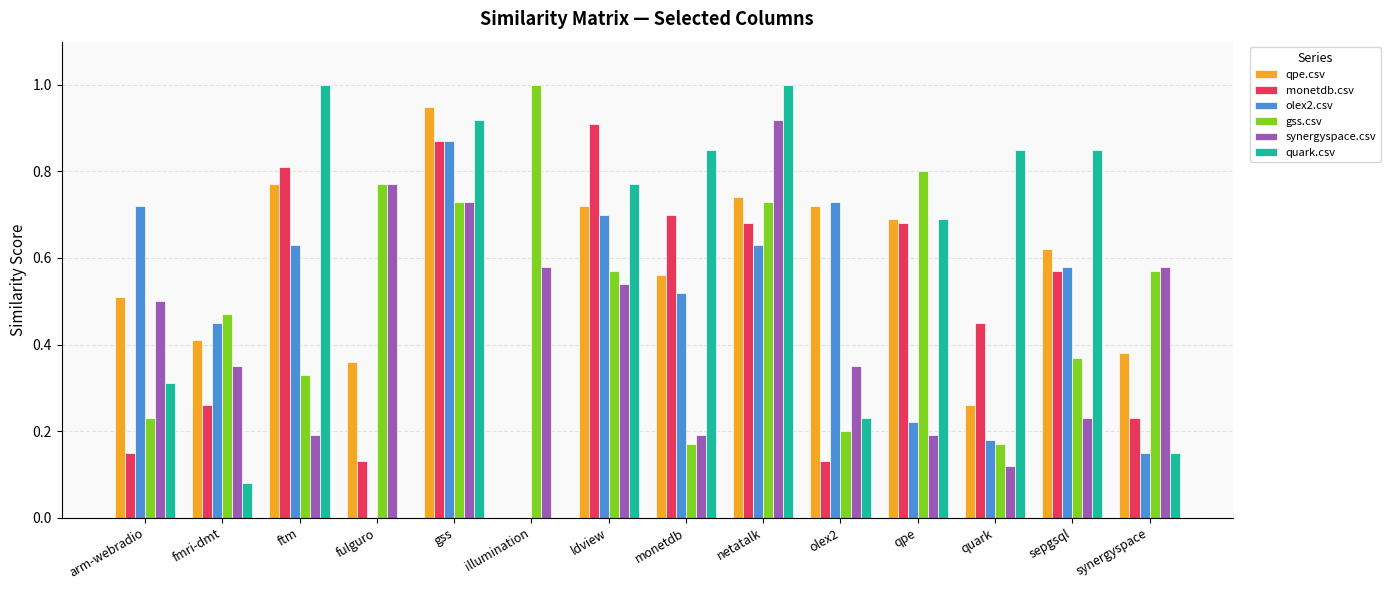

Between gss and illumination, which series saw the biggest shift?

qpe.csv